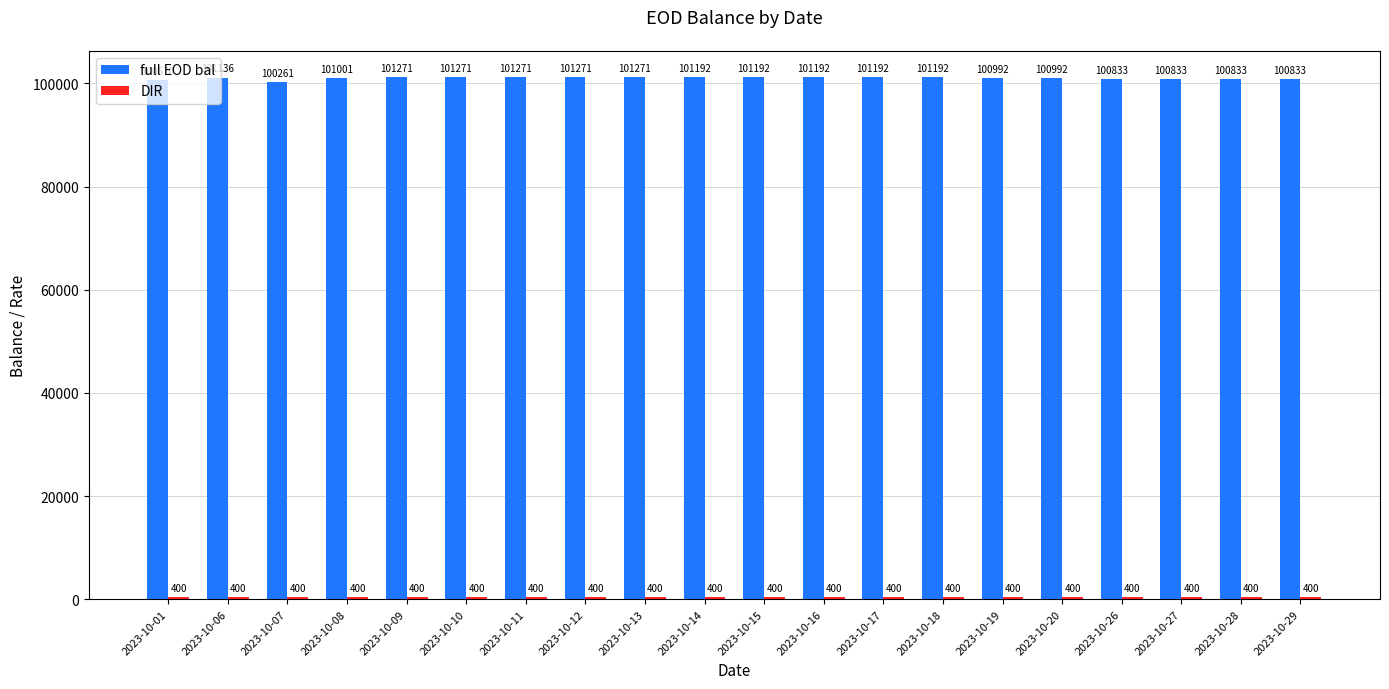

What is the maximum value for full EOD bal?

101270.8